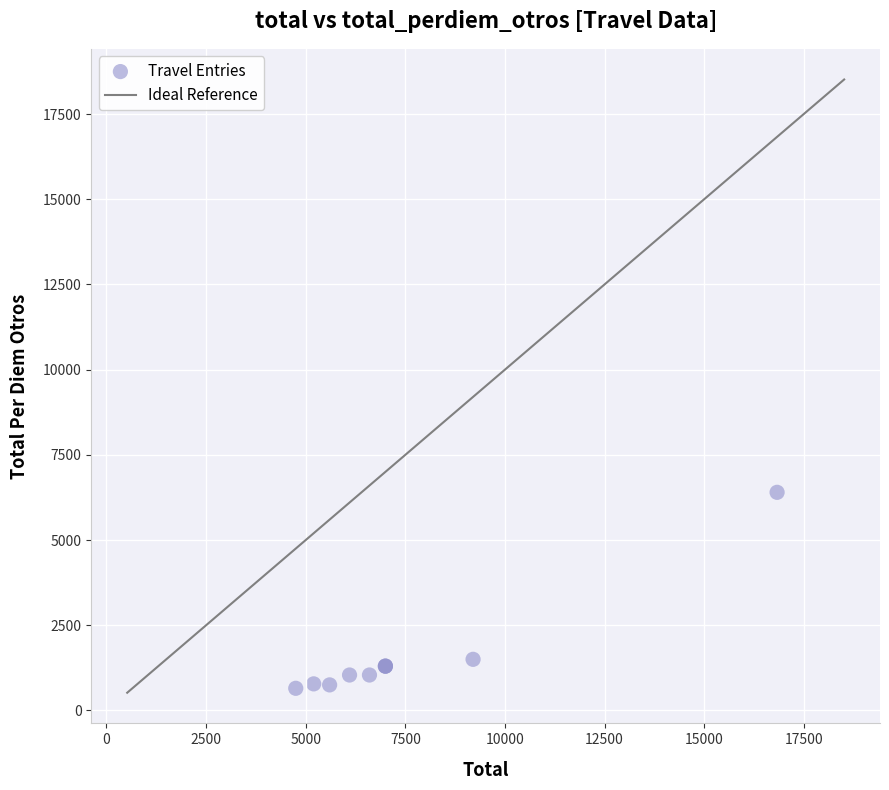

What Y value in the scatter plot is closest to 3525?

1500